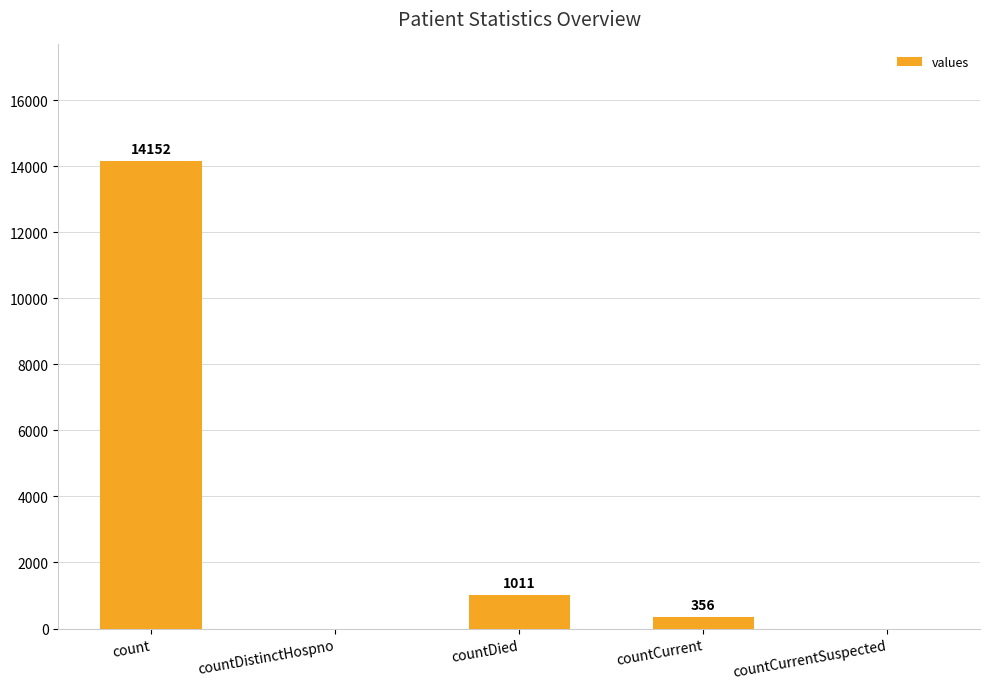

What is the average value?

3104